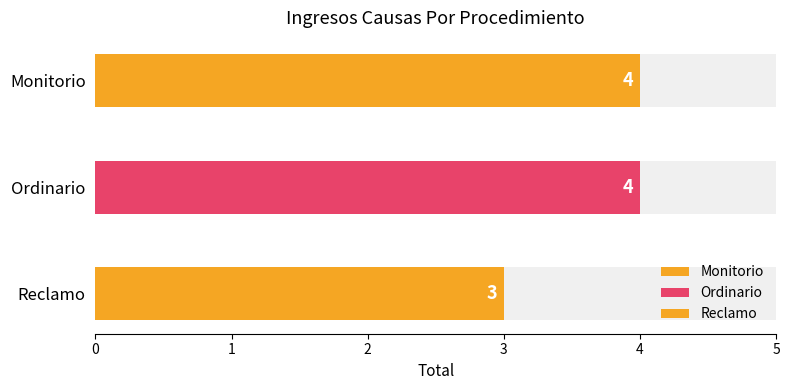

What position from the left is Ordinario?

2